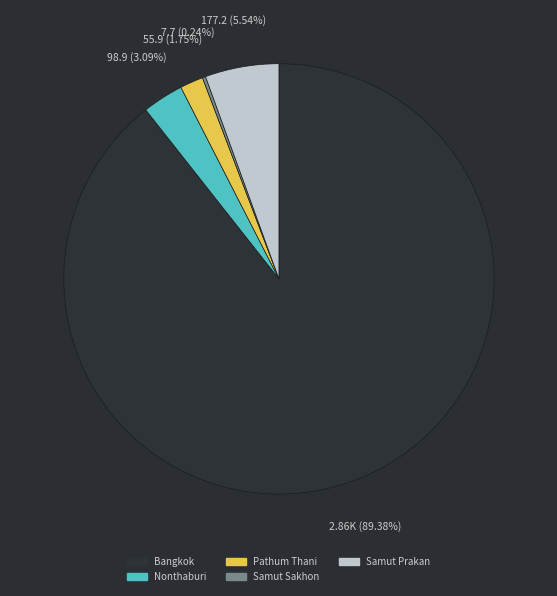

To the nearest percent, what is the combined percentage of Samut Prakan and Bangkok?

95%